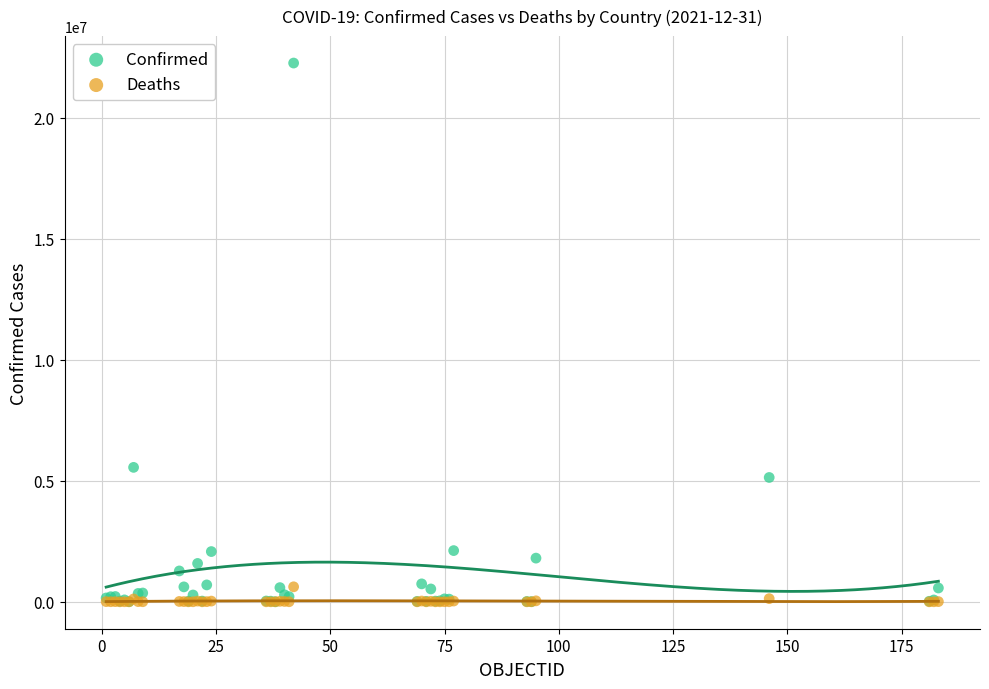

Across all series, what Y value is closest to 11134517?

5556239